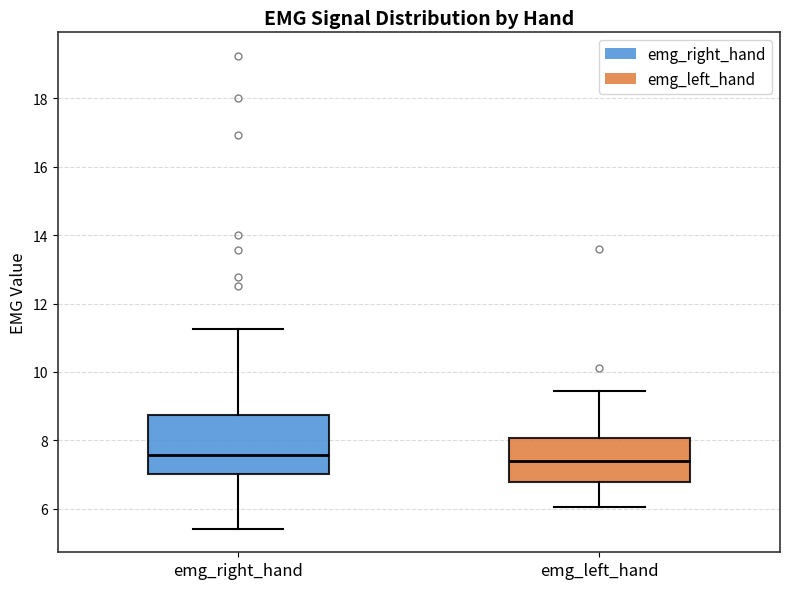

Comparing the boxes themselves (not the whiskers), which one is the tallest?

emg_right_hand